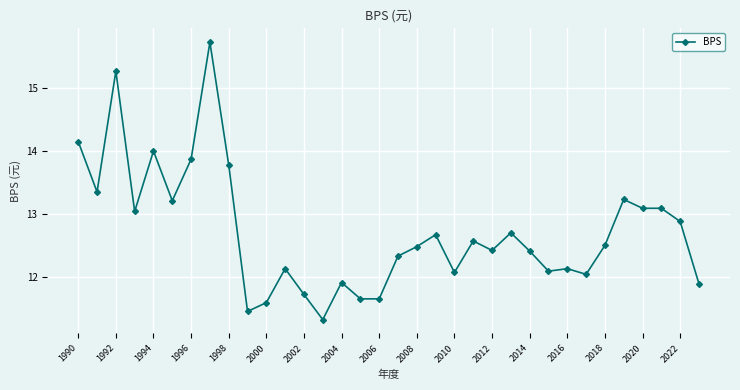

True or false: there are more than 0 points higher than both neighbors.

True